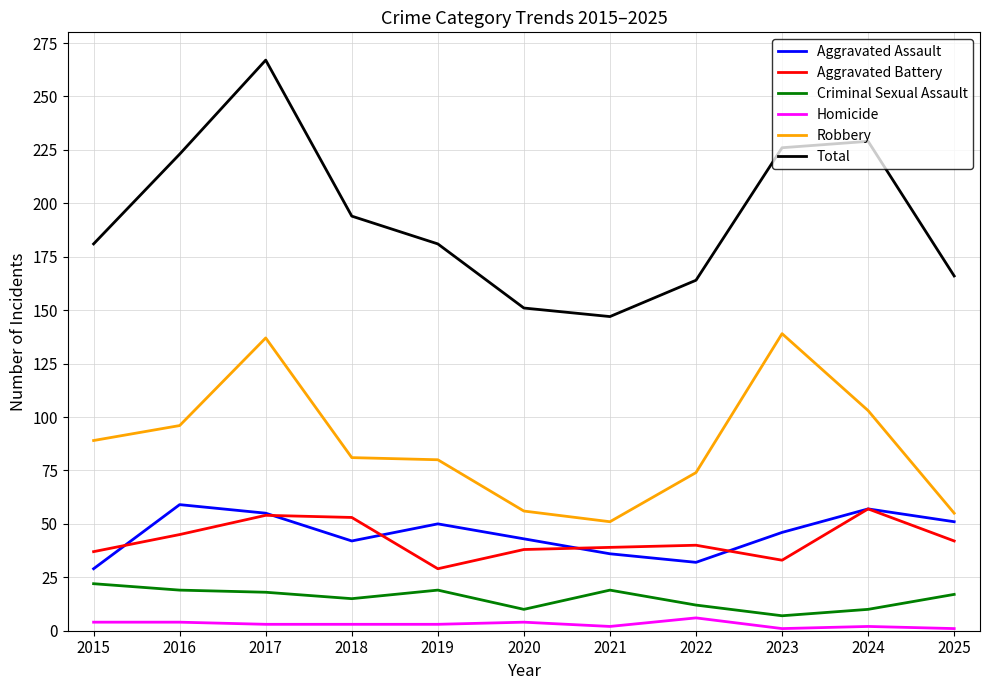

At which category does Aggravated Assault reach its first local valley?

2018